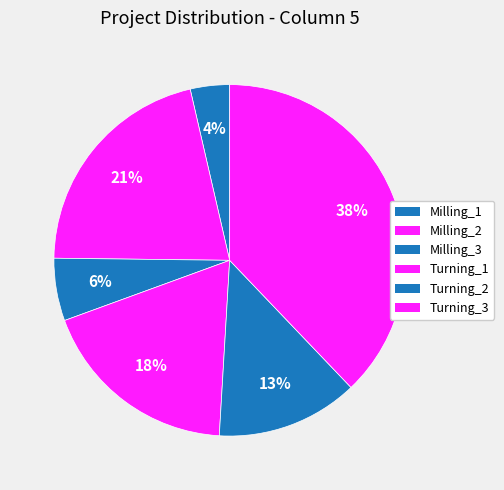

Which category has the biggest portion of the pie?

Turning_3